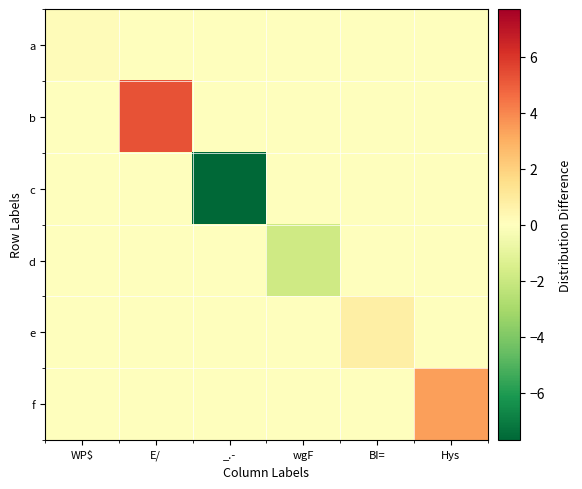

Count the number of categories in the chart.

6